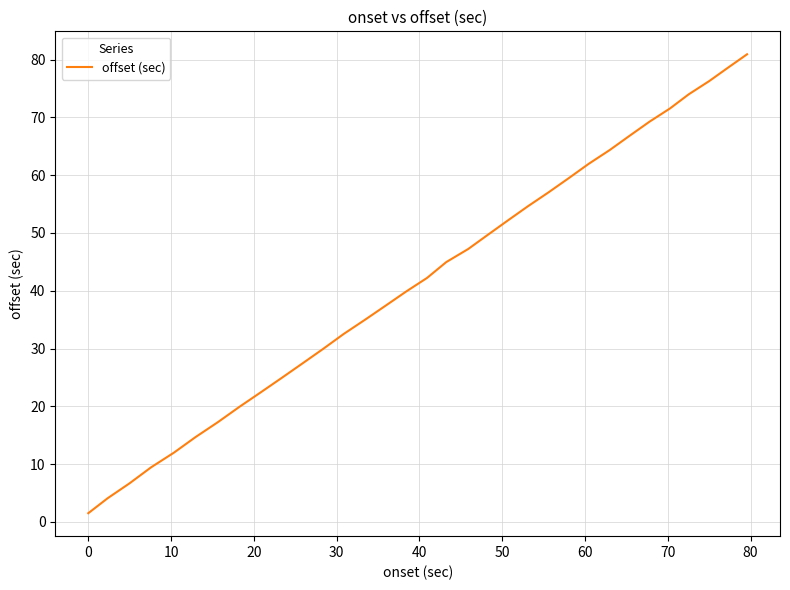

What is the difference between the second highest and second lowest values?

74.4